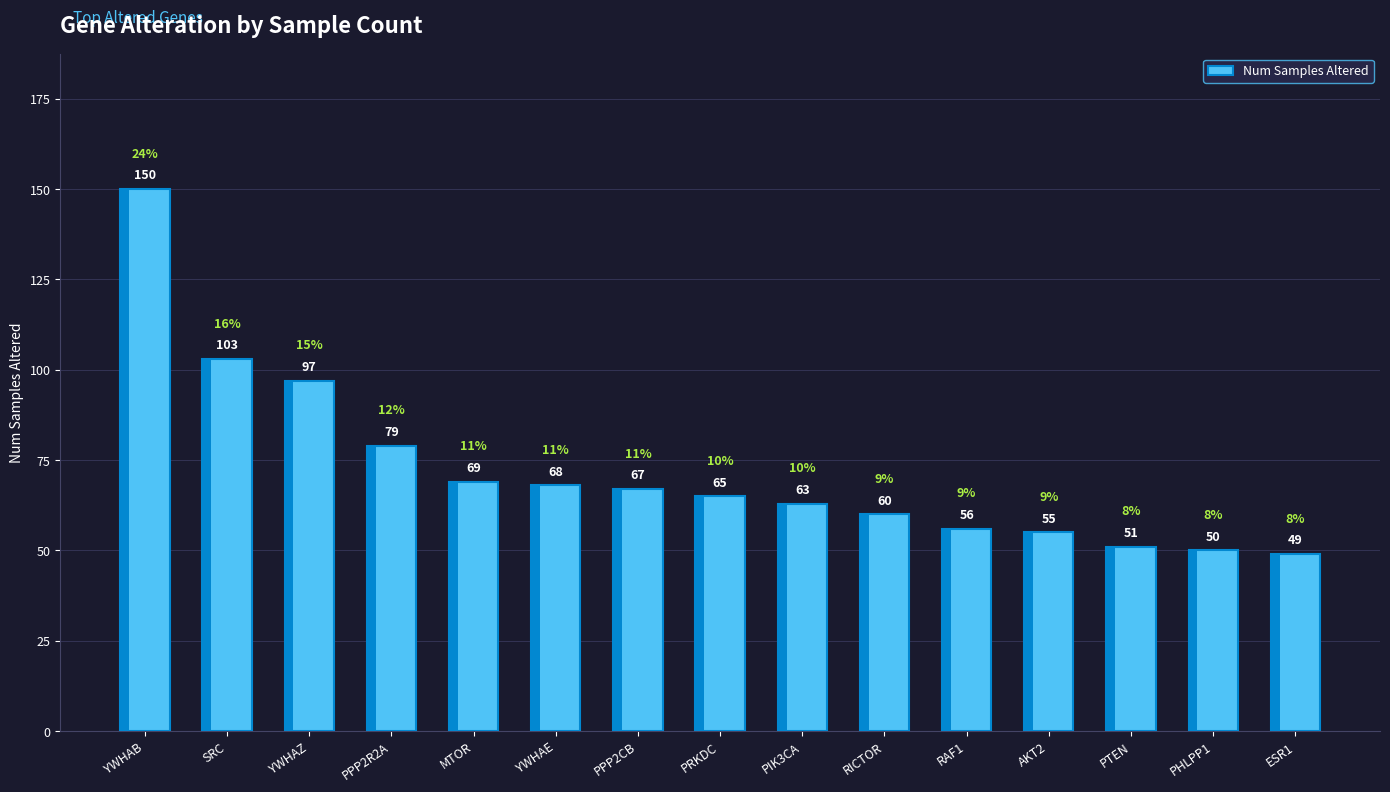

How many bars are there in total?

15